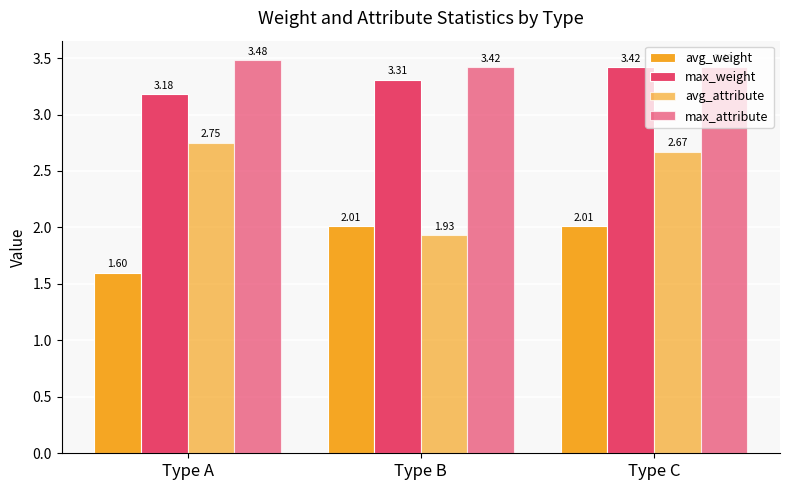

Does the chart contain any negative values?

No